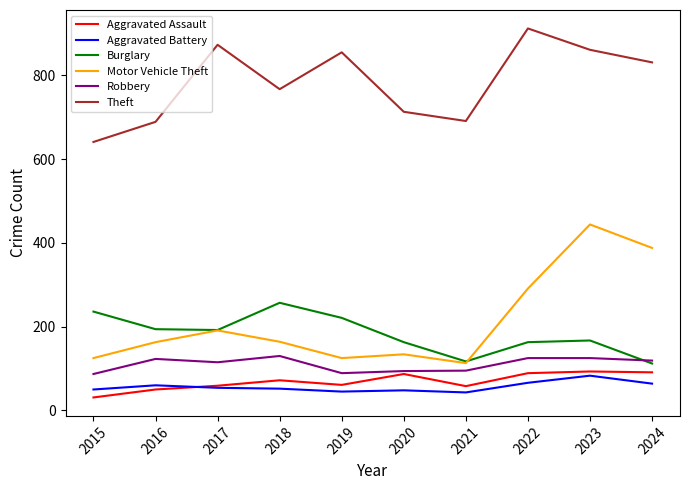

Which label corresponds to the largest value in the chart?

2022